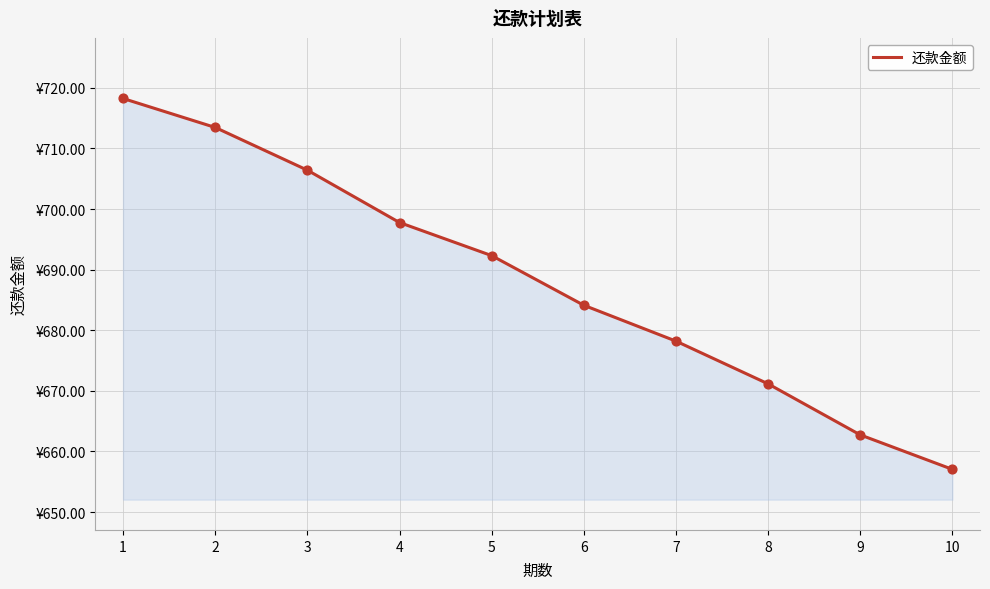

What is the change in value from 5 to 8?

-21.2